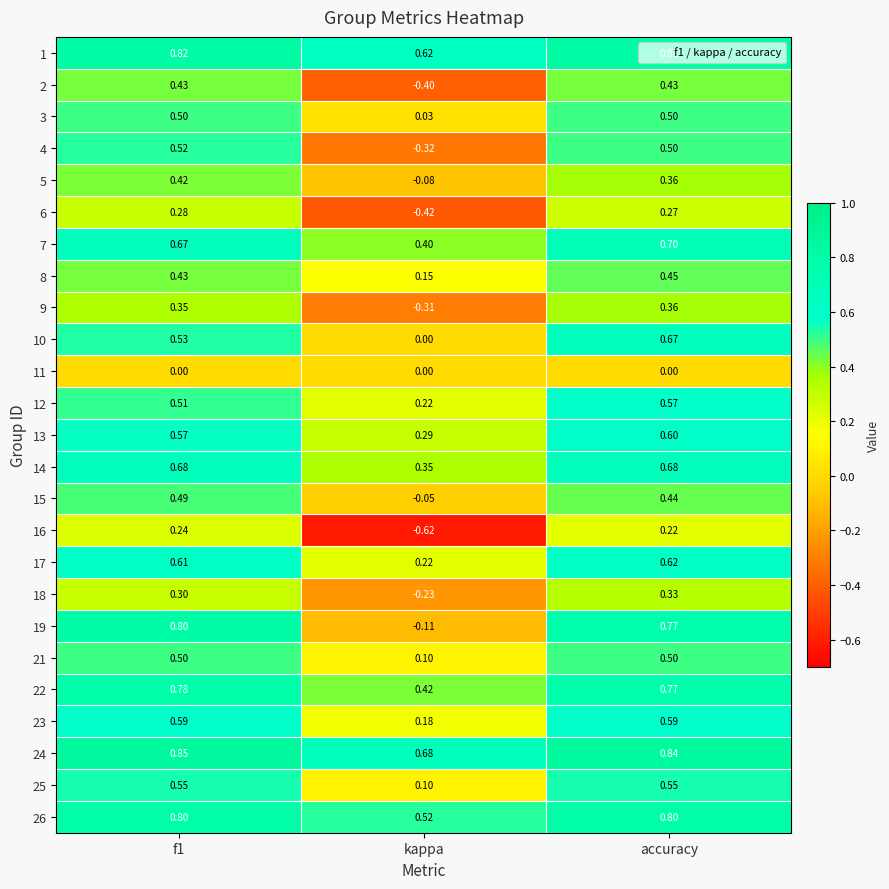

At which category is the sum across all series the highest?

accuracy